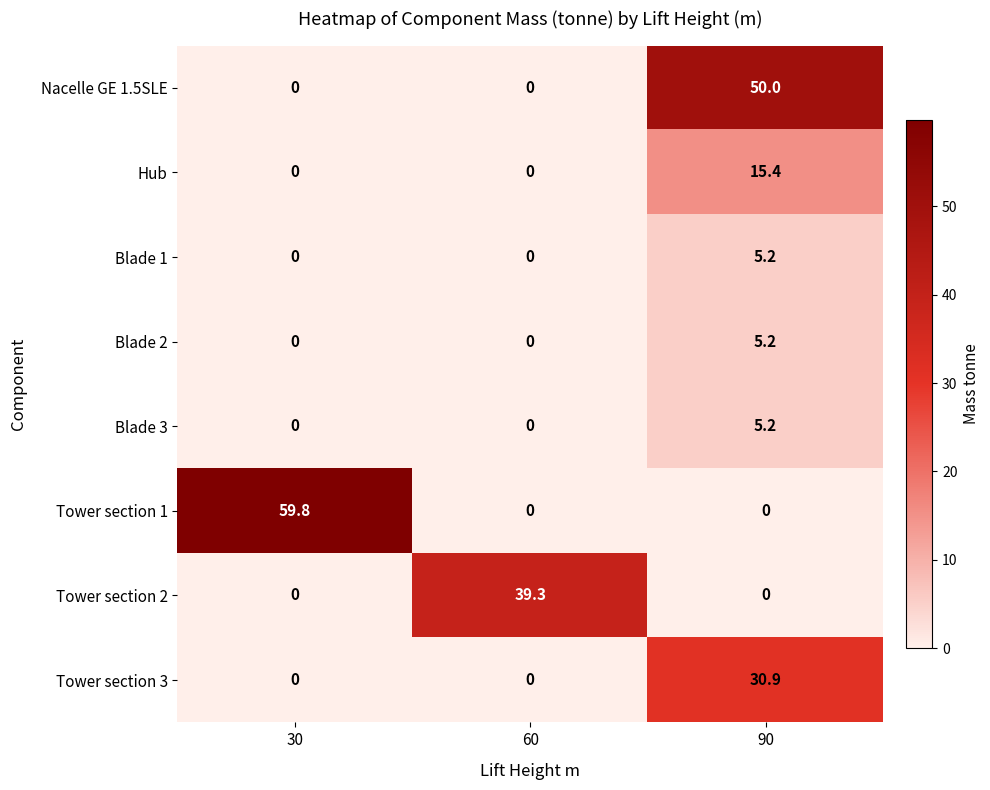

The Tower section 3 series shows -16.3 at 30. True or false?

False